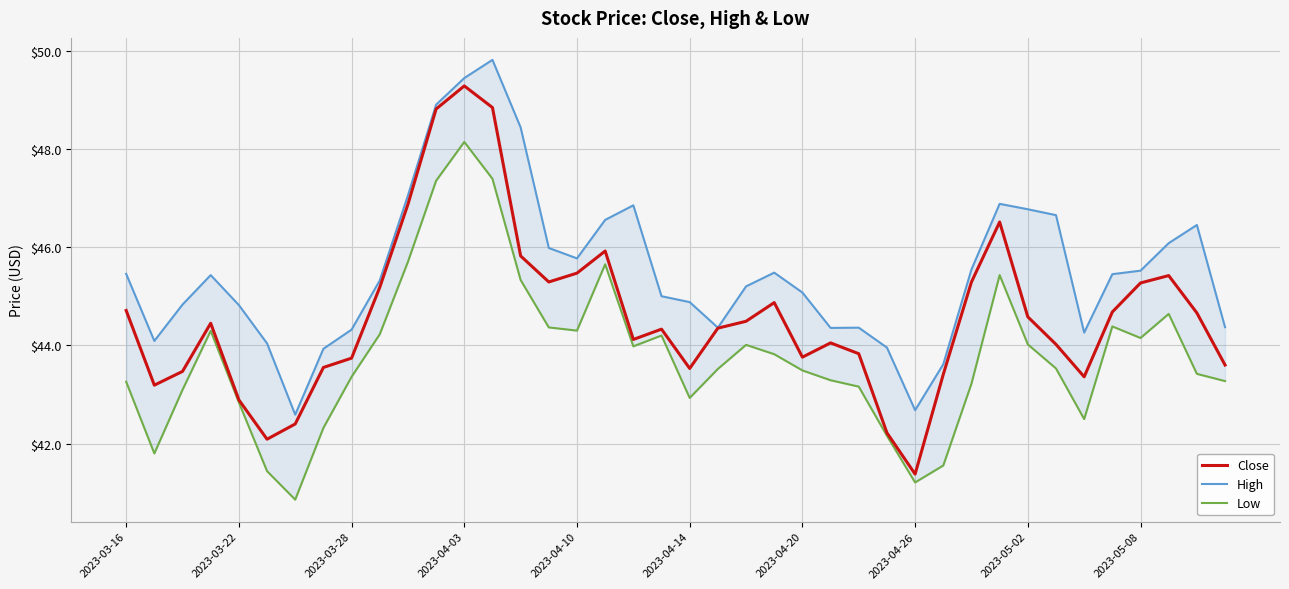

How many categories are shown in the chart?

40